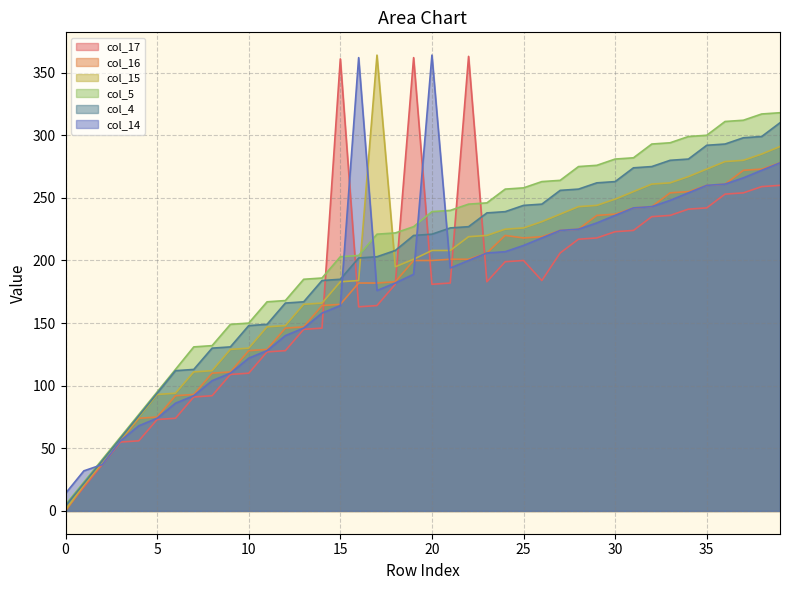

True or false: col_14 has more than 1 points higher than both neighbors.

True